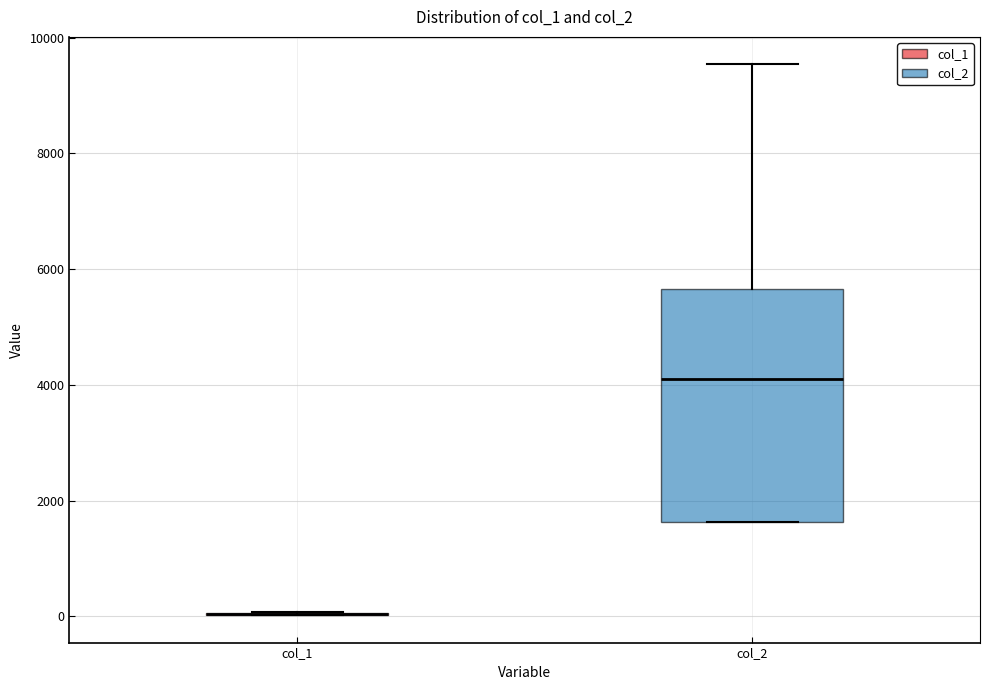

Reading left to right, transcribe this box plot: for each box, give where its median line is, the range the box spans, and where its two whiskers end, as read against the y-axis. The values are not printed on the chart, so give them approximately, as read against the axis.

col_1: box collapsed to a line at 0, whiskers 0 to 0
col_2: median 4200, box 1600 to 5600, whiskers 1600 to 9600